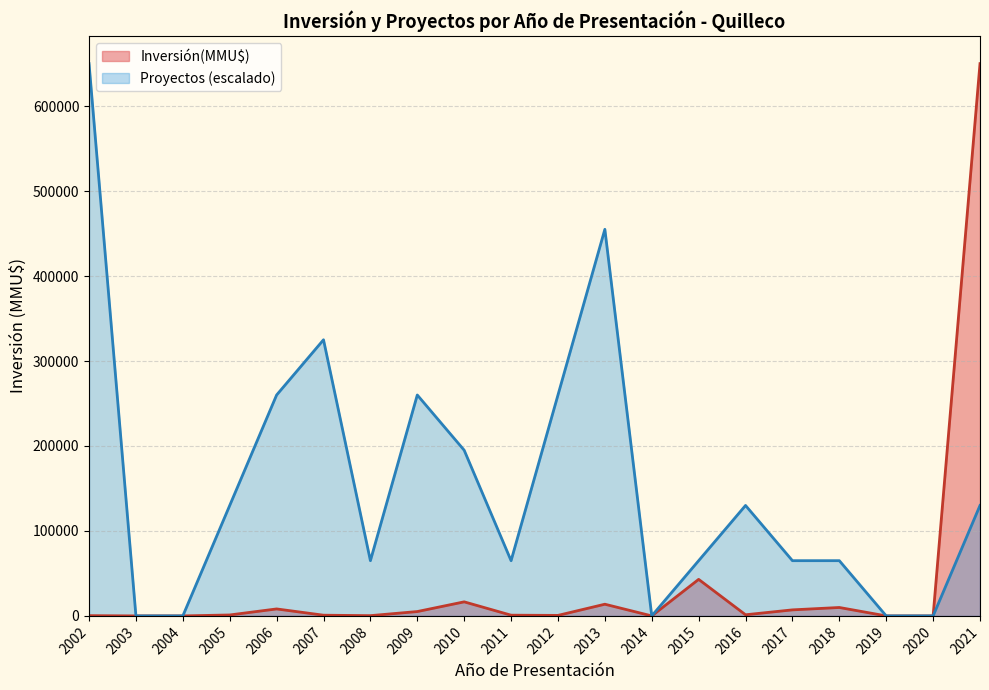

Which series has the largest total across all categories?

Proyectos (escalado)